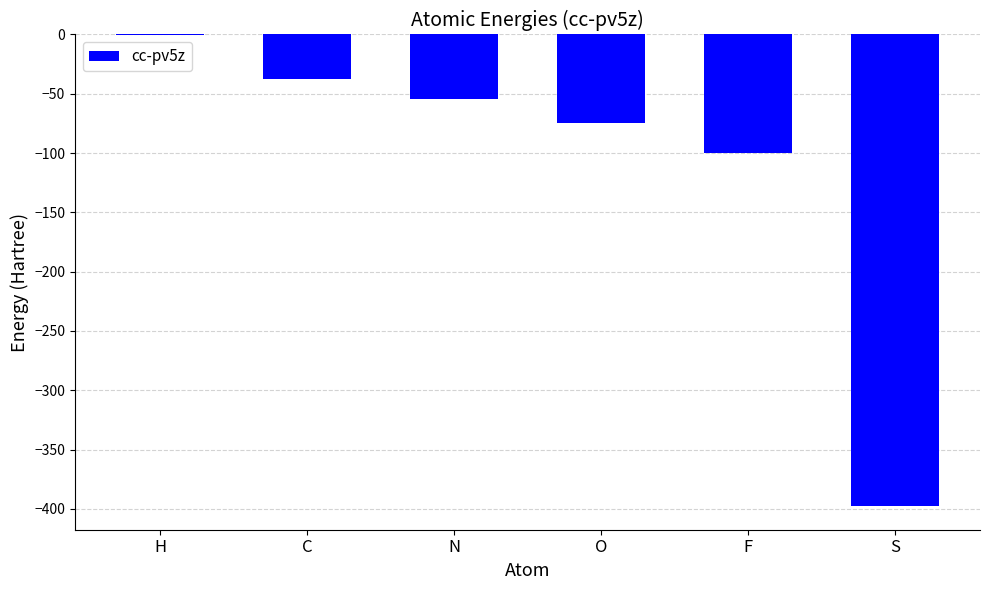

What is the greatest value displayed?

-0.5